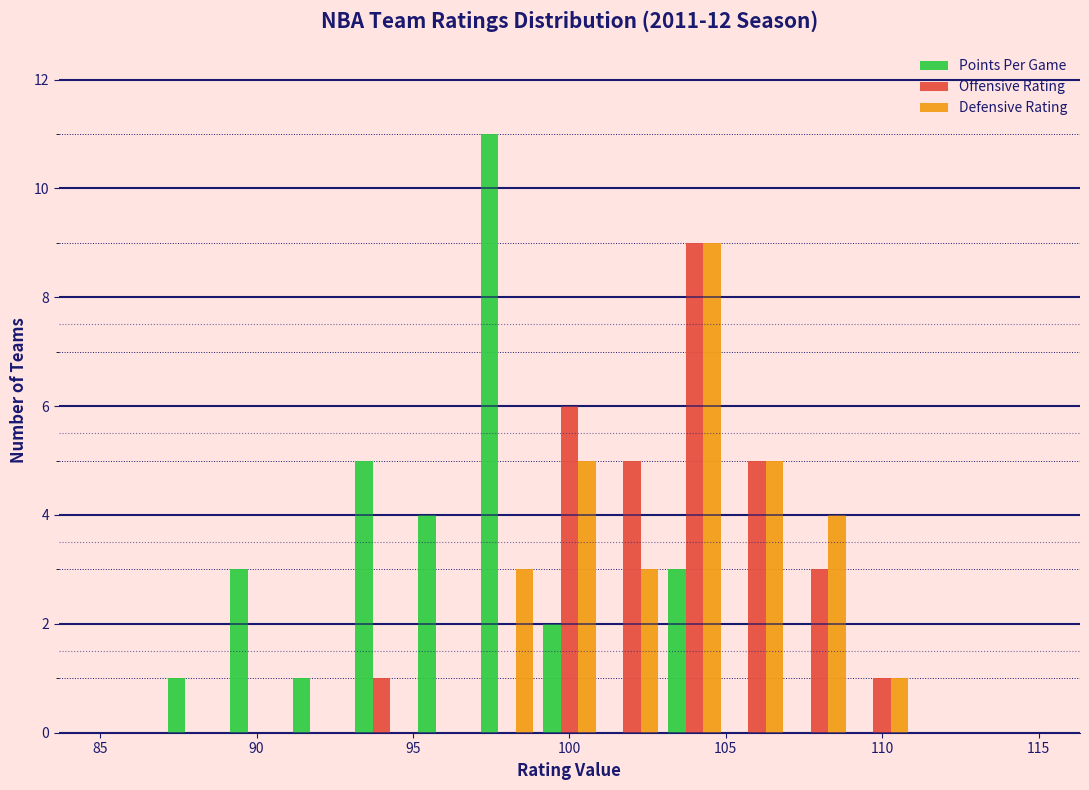

What is the height of the Offensive Rating bar covering 101 to 103 on the x-axis? The values are not printed on the chart, so give them approximately, as read against the axis.

5